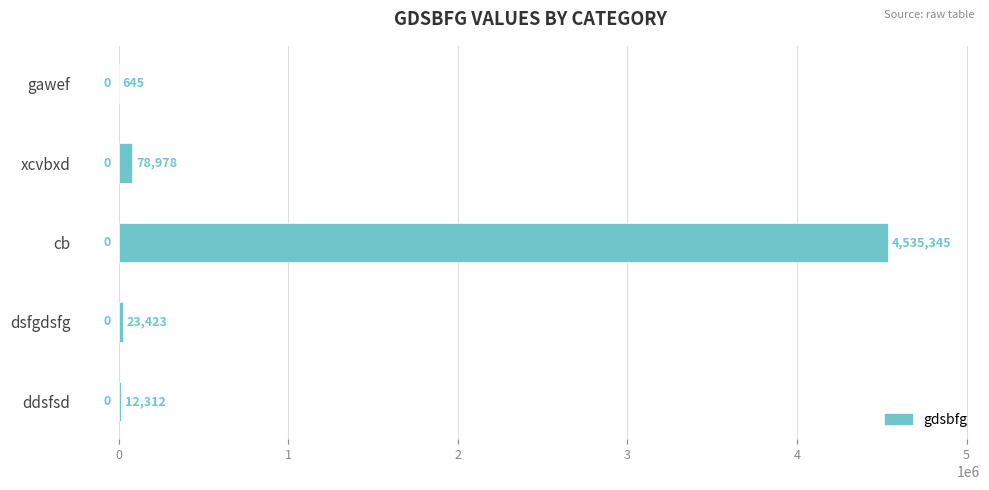

The chart shows a value of 1918072 at cb. True or false?

False